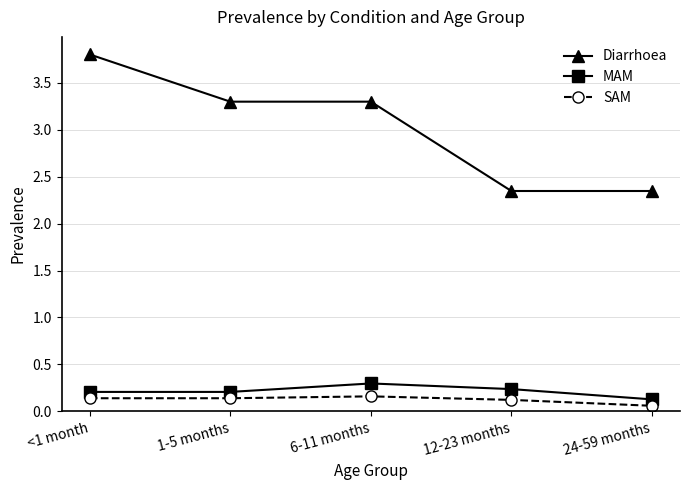

What is the greatest value displayed?

3.8